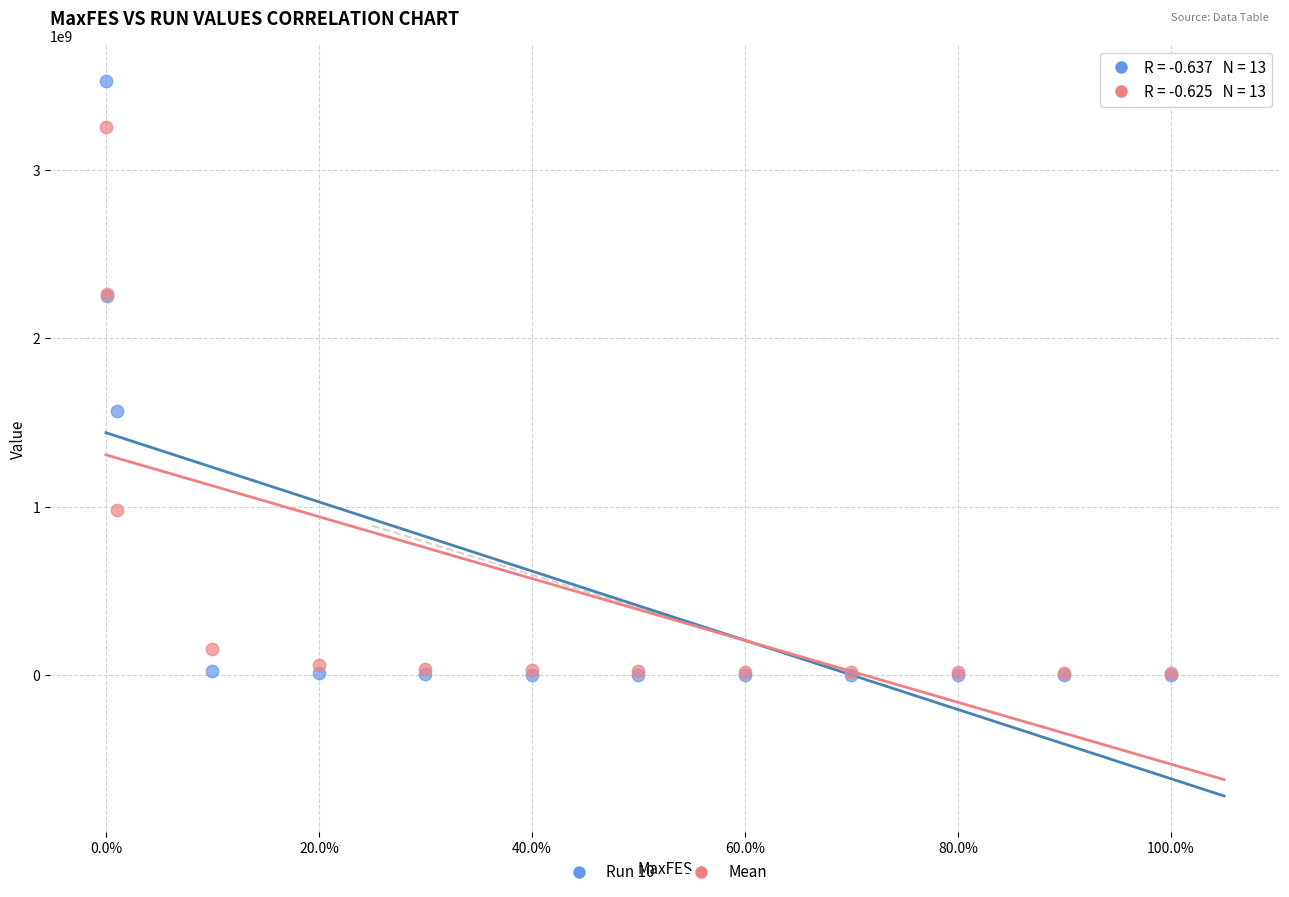

Which series has the widest spread of Y values?

Run 10